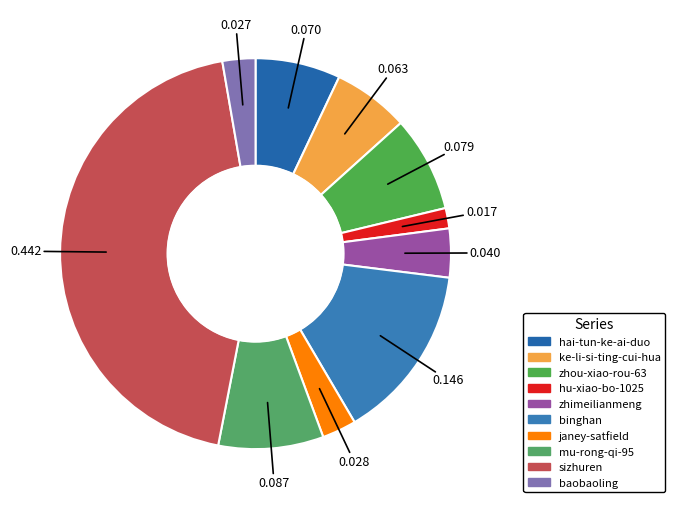

Rank the categories by value from lowest to highest.

hu-xiao-bo-1025, baobaoling, janey-satfield, zhimeilianmeng, ke-li-si-ting-cui-hua, hai-tun-ke-ai-duo, zhou-xiao-rou-63, mu-rong-qi-95, binghan, sizhuren